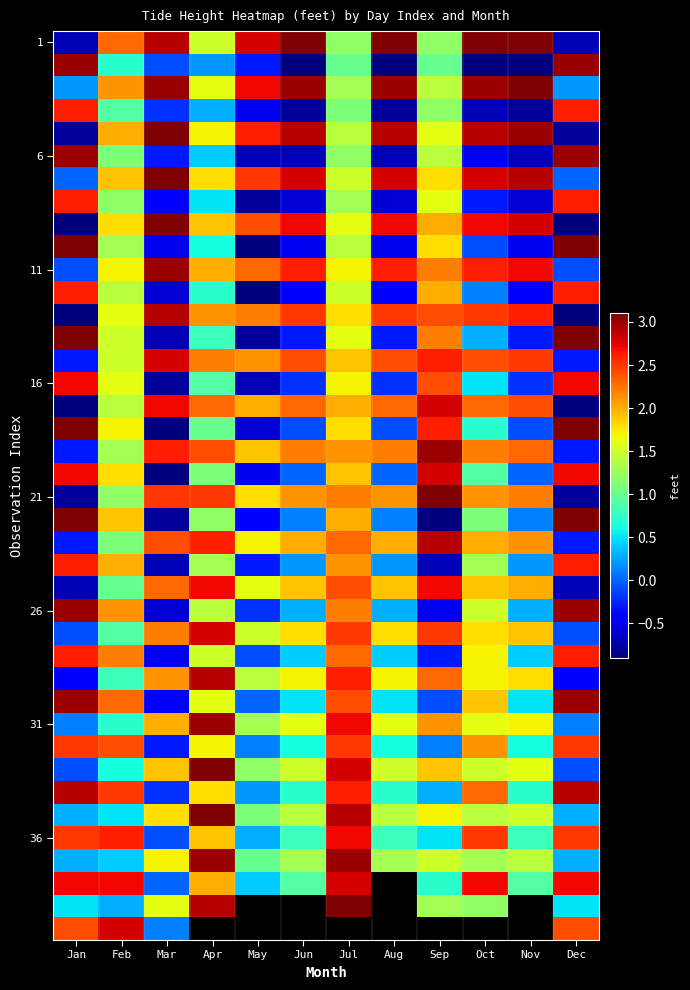

What is the difference between the 36 values at Sep and Nov?

0.3